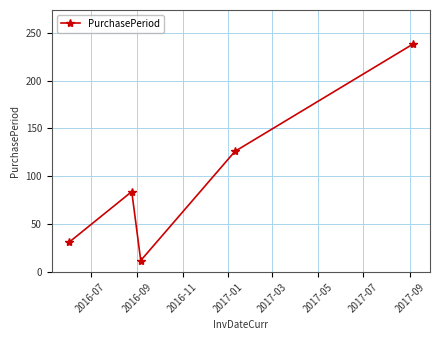

What is the difference between the maximum and minimum values?

226